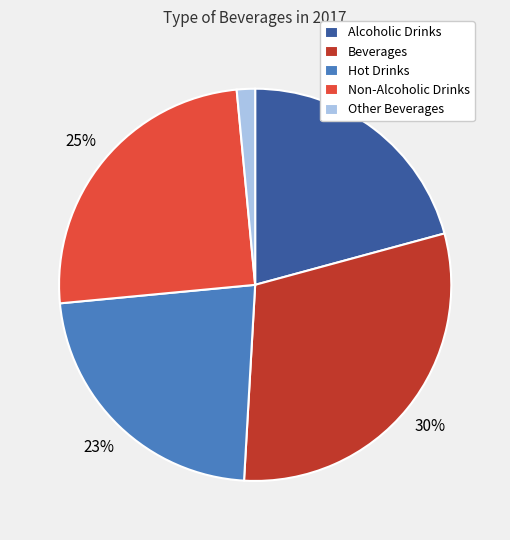

Count the number of slices in the pie.

5